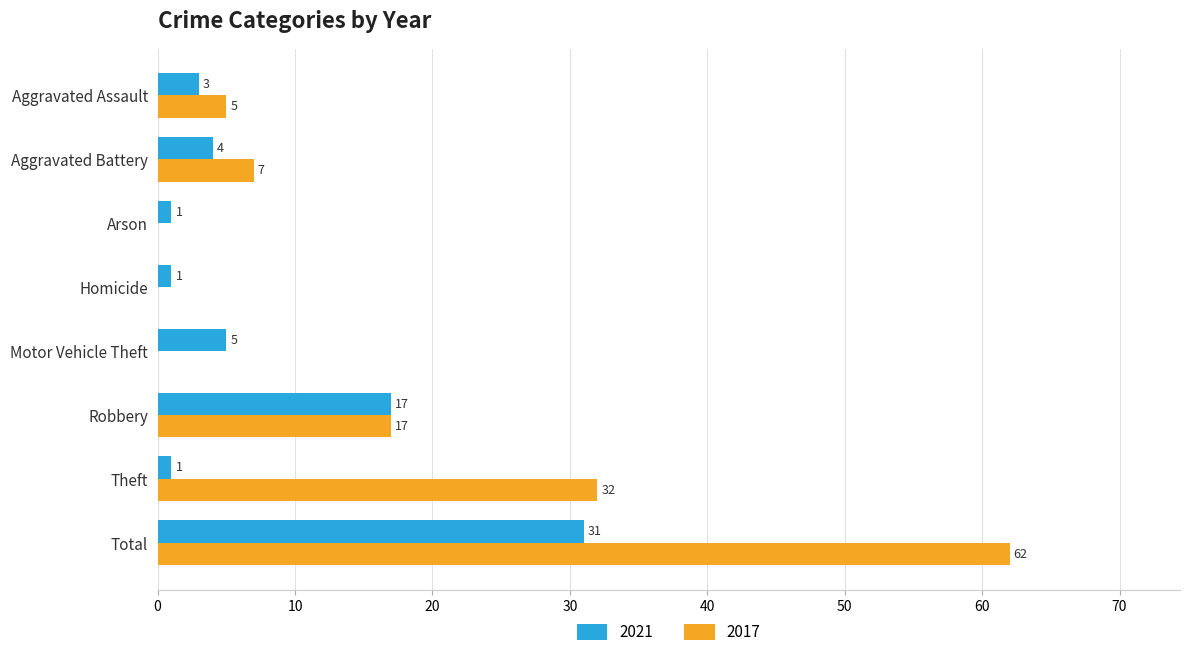

What is the sum of the 2021 values at Motor Vehicle Theft and Aggravated Assault?

8